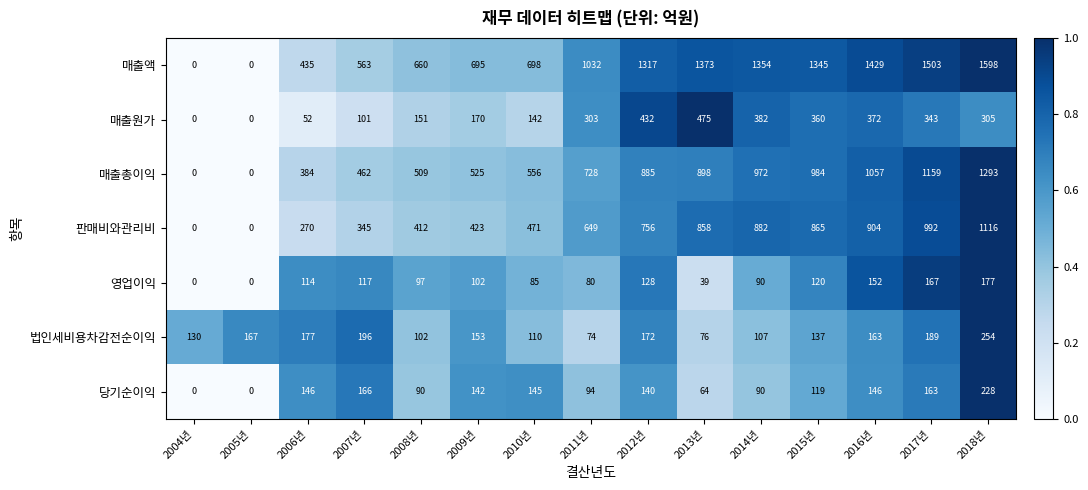

Which series has the largest total across all categories?

매출액